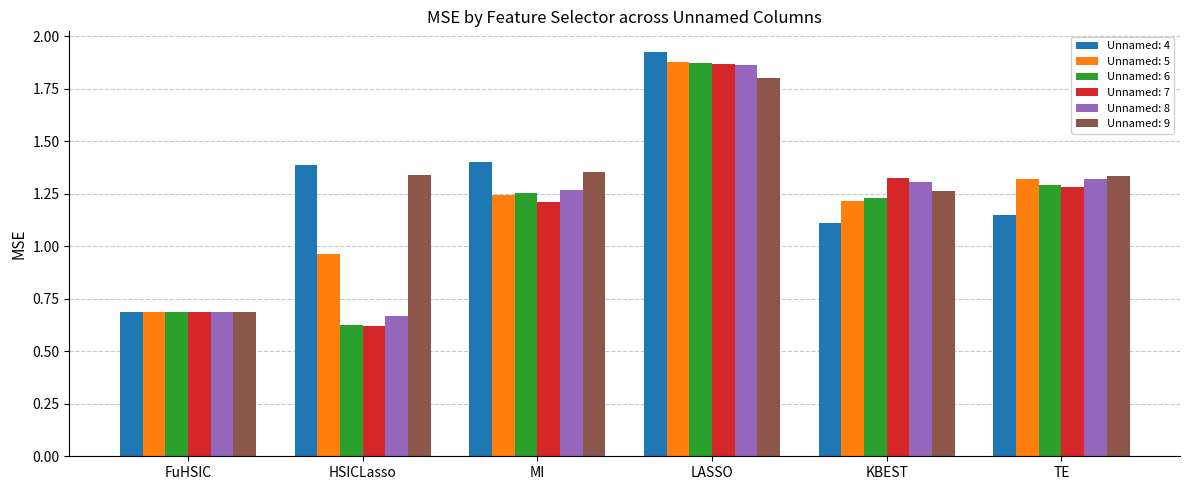

Which category has the lowest value across all series?

HSICLasso